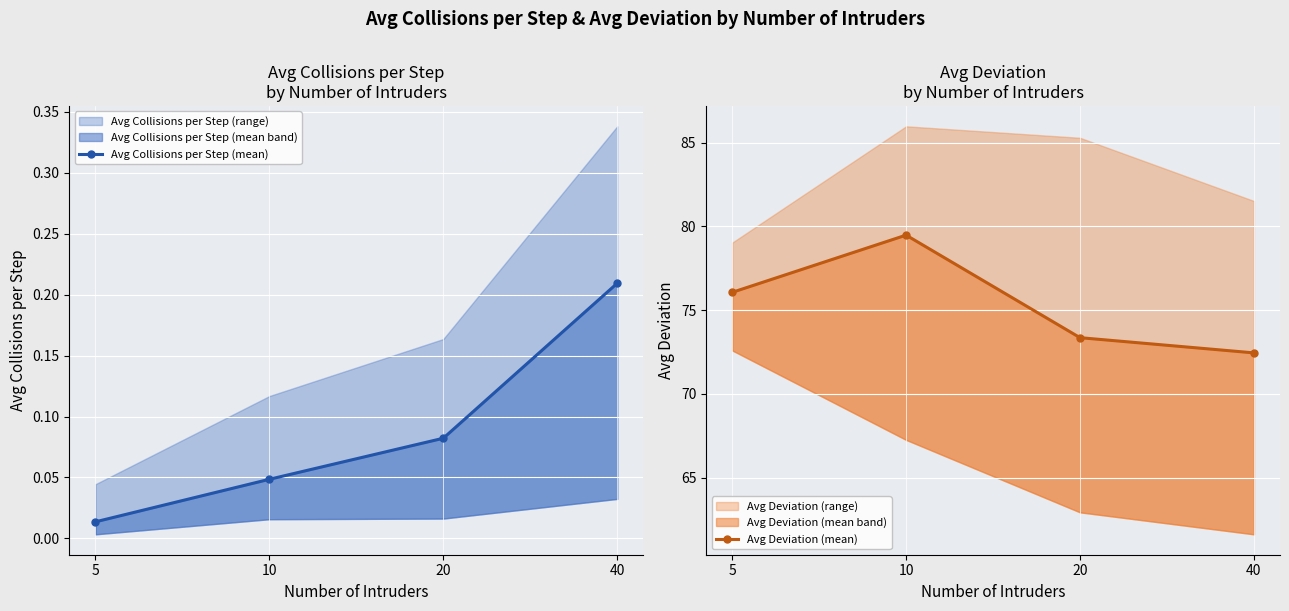

What is the value of the Avg Collisions per Step (mean) point at the 4th from the left?

0.2